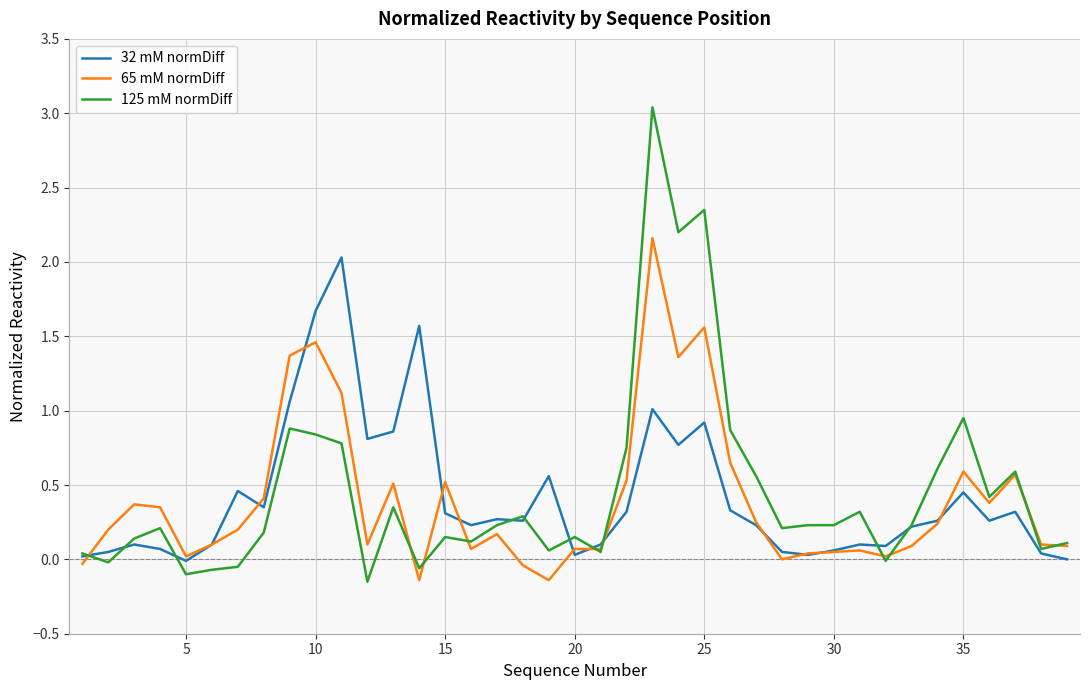

Which series has the widest spread of values?

125 mM normDiff